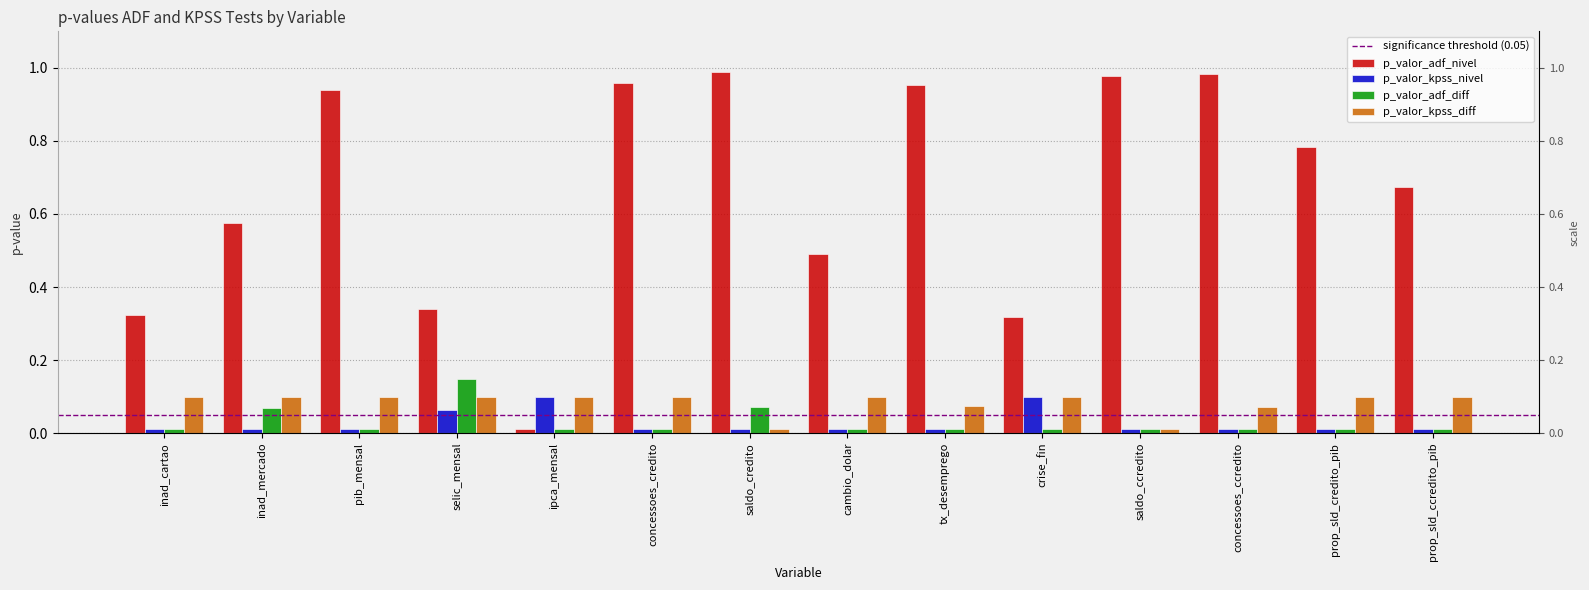

Which series changed the most between concessoes_credito and prop_sld_credito_pib?

p_valor_adf_nivel